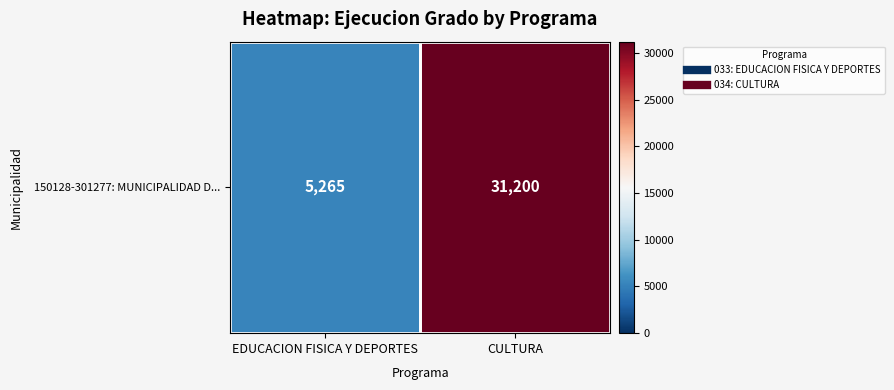

Between CULTURA and EDUCACION FISICA Y DEPORTES, which is larger?

CULTURA